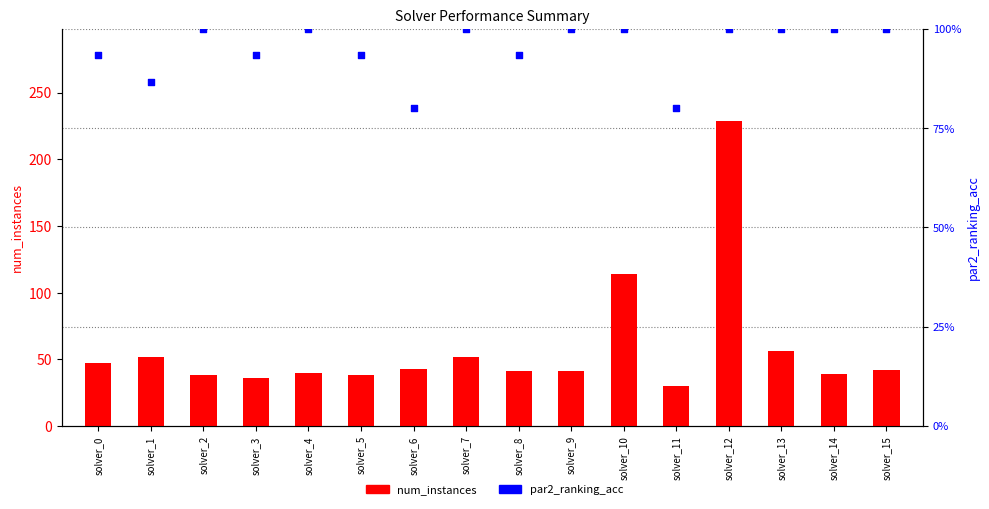

Is the value of num_instances at solver_1 greater than the value of par2_ranking_acc at solver_2?

No